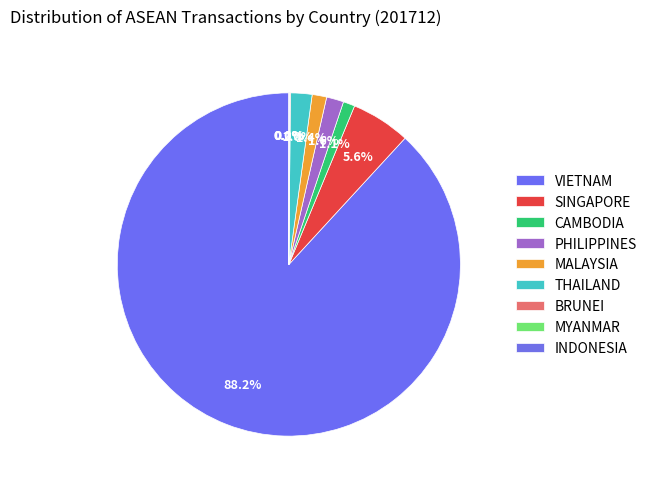

Which category has the biggest portion of the pie?

VIETNAM